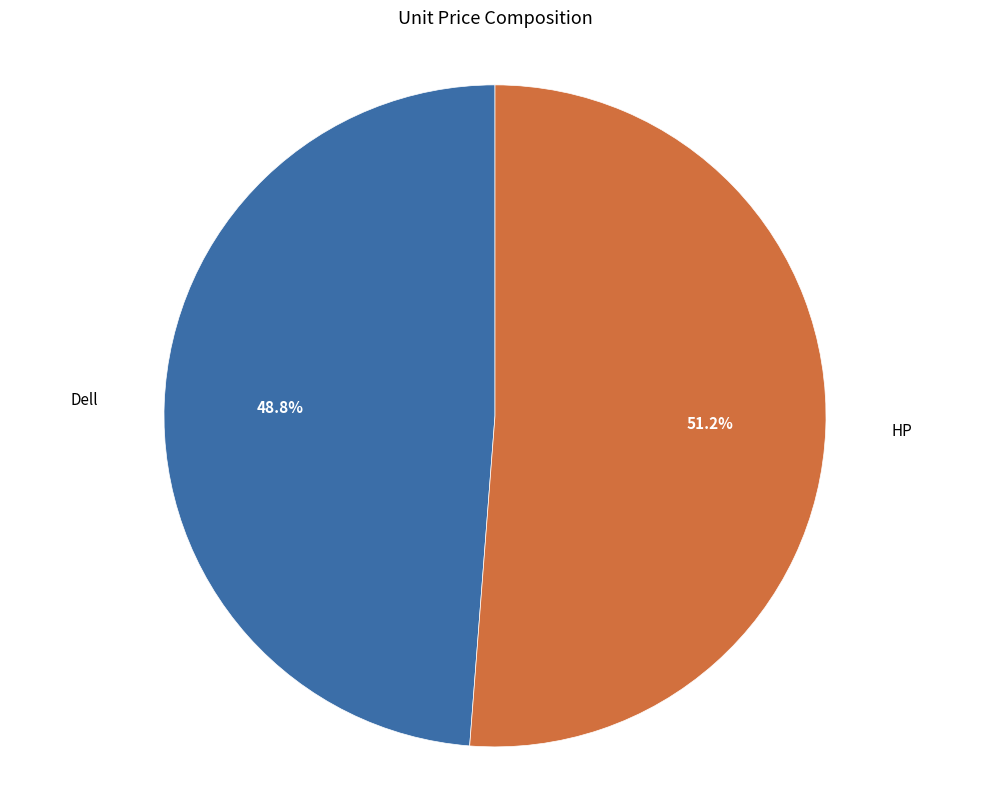

Does any single category account for the majority?

Yes